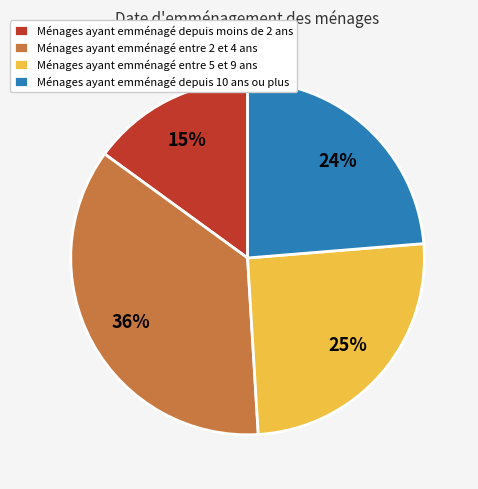

How many slices are in this pie chart?

4